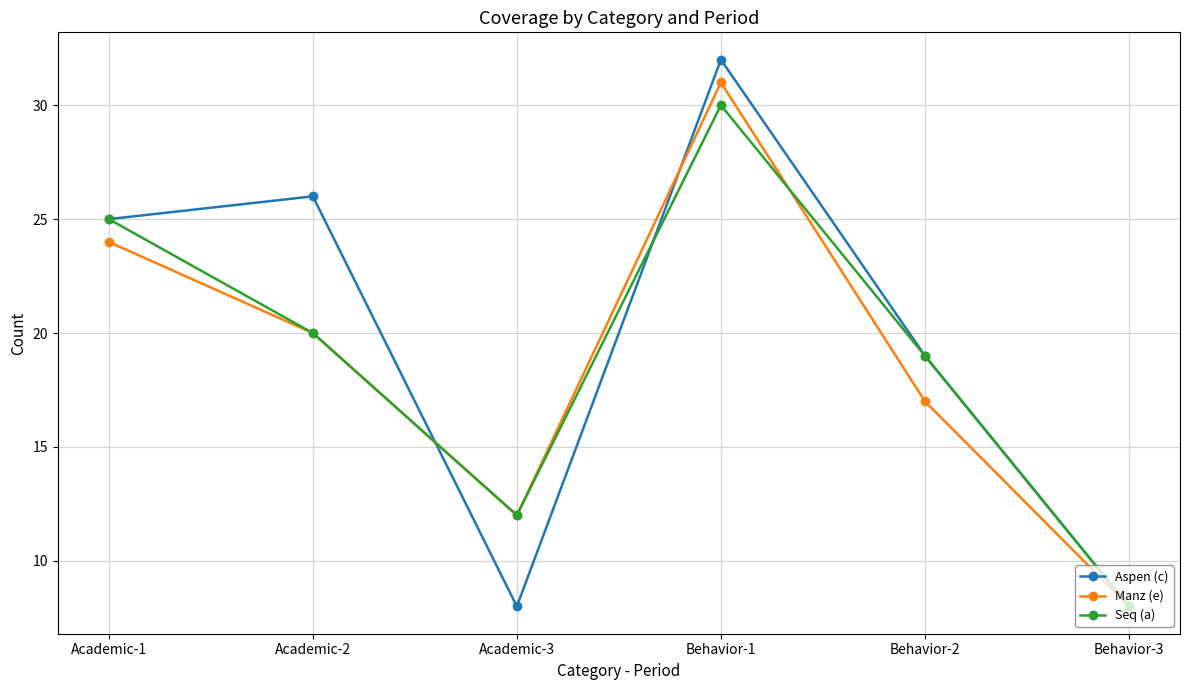

Rank the categories by Manz (e) value from lowest to highest.

Behavior-3, Academic-3, Behavior-2, Academic-2, Academic-1, Behavior-1